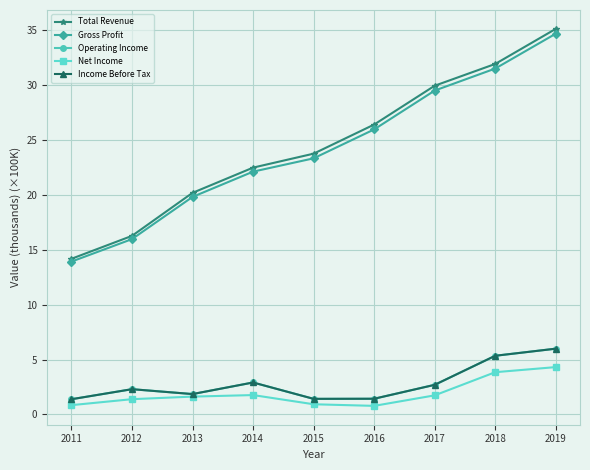

At which label is Operating Income closest to 3?

2014